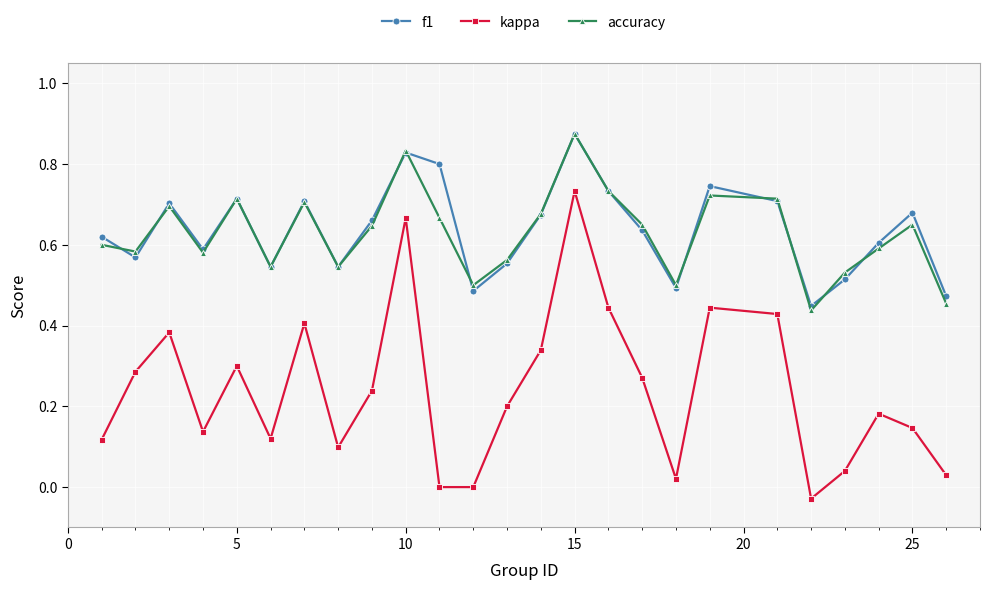

In accuracy, how many points are higher than both neighbors (excluding endpoints)?

7